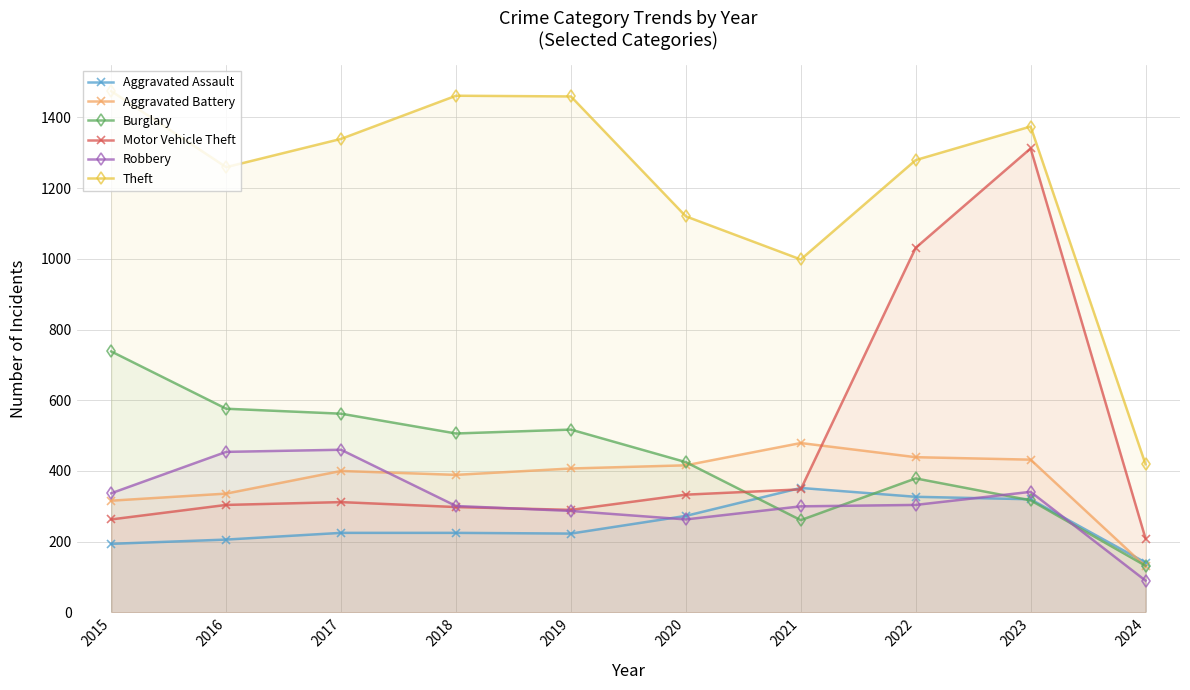

The value of Robbery at 2019 is 287. True or false?

True